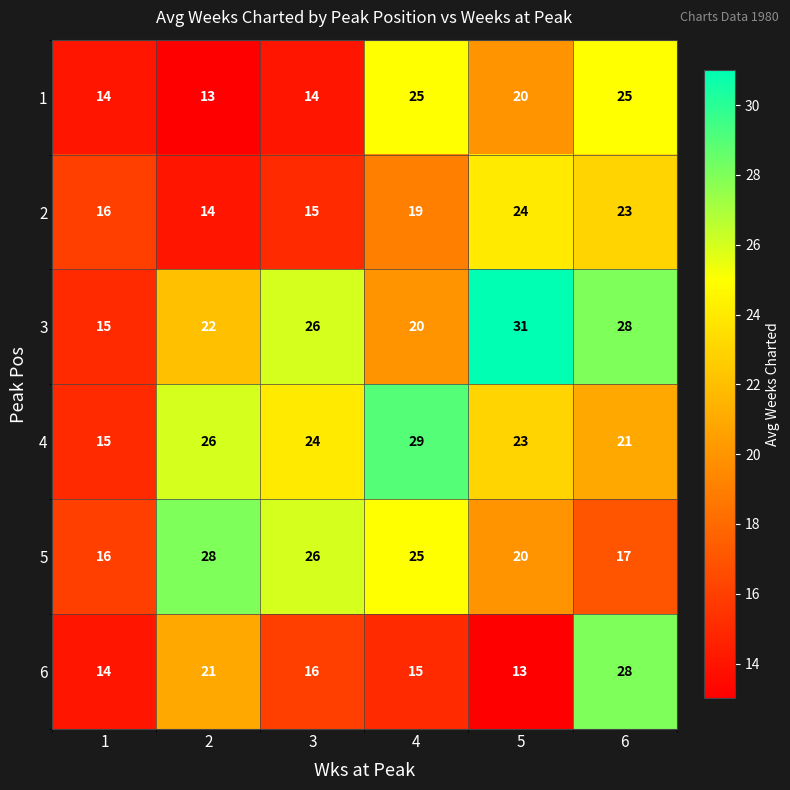

At how many categories does at least one series exceed 21?

5